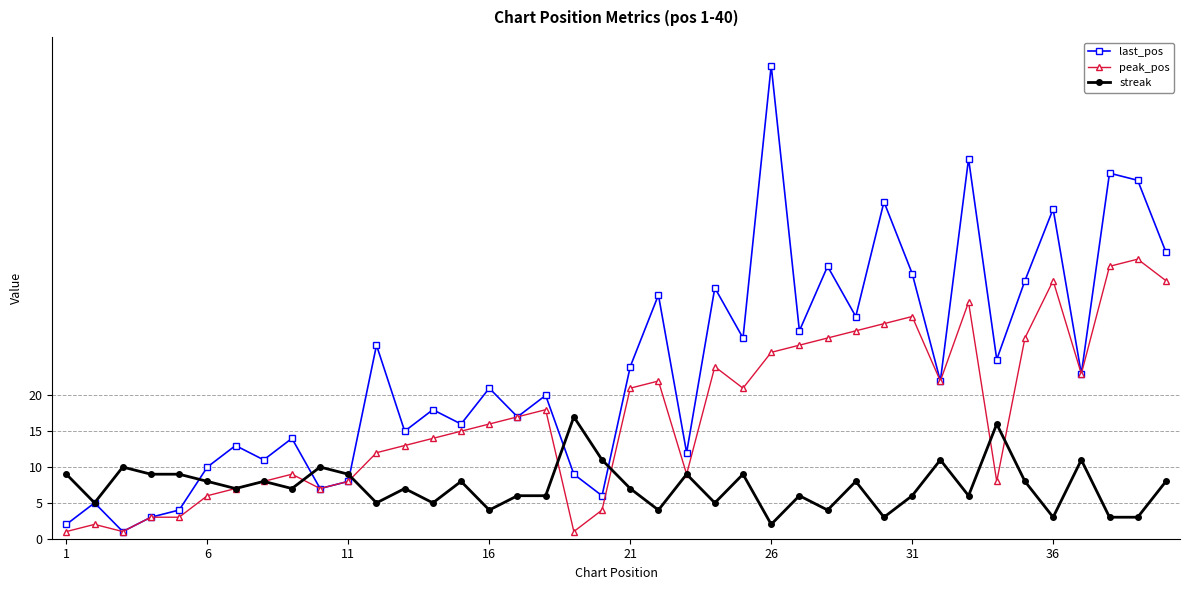

List the series in order of their peak value, lowest first.

streak, peak_pos, last_pos